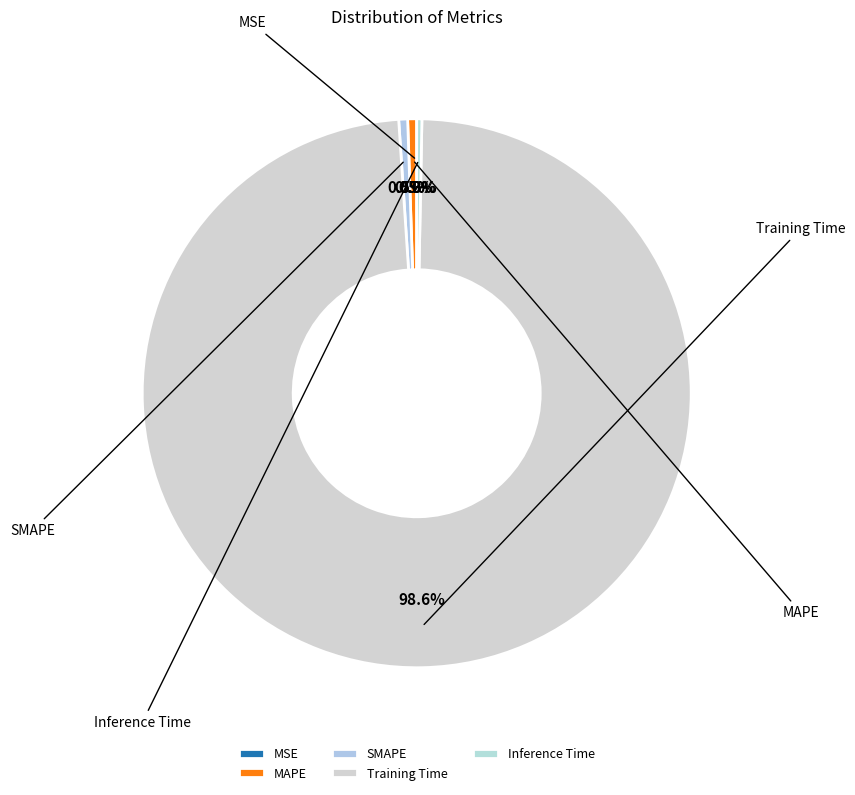

Is there any slice that represents more than half of the pie?

Yes